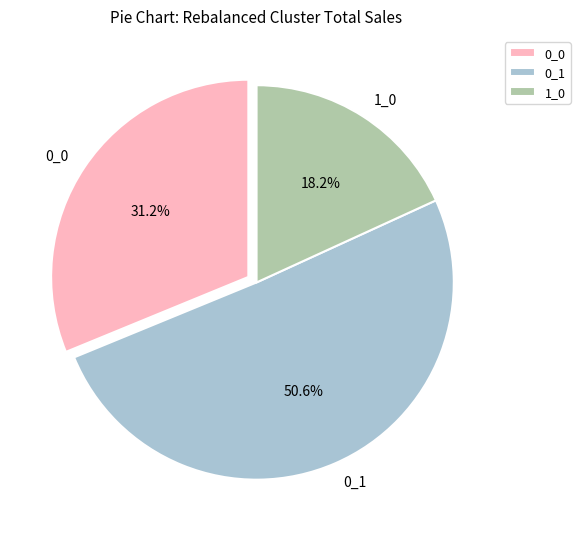

Combined, do 0_1 and 1_0 account for over 50%?

Yes